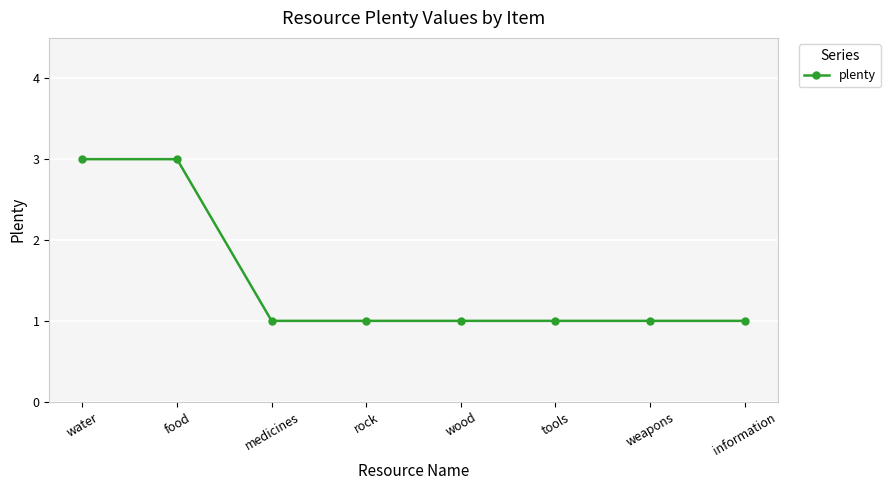

What is the sum of all values?

12